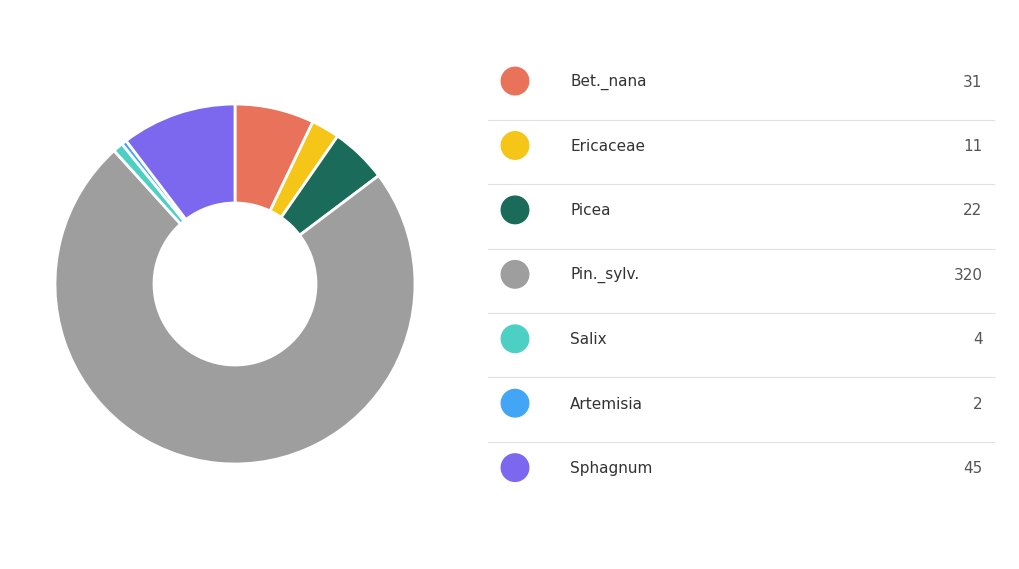

Which category has the biggest portion of the pie?

Pin._sylv.